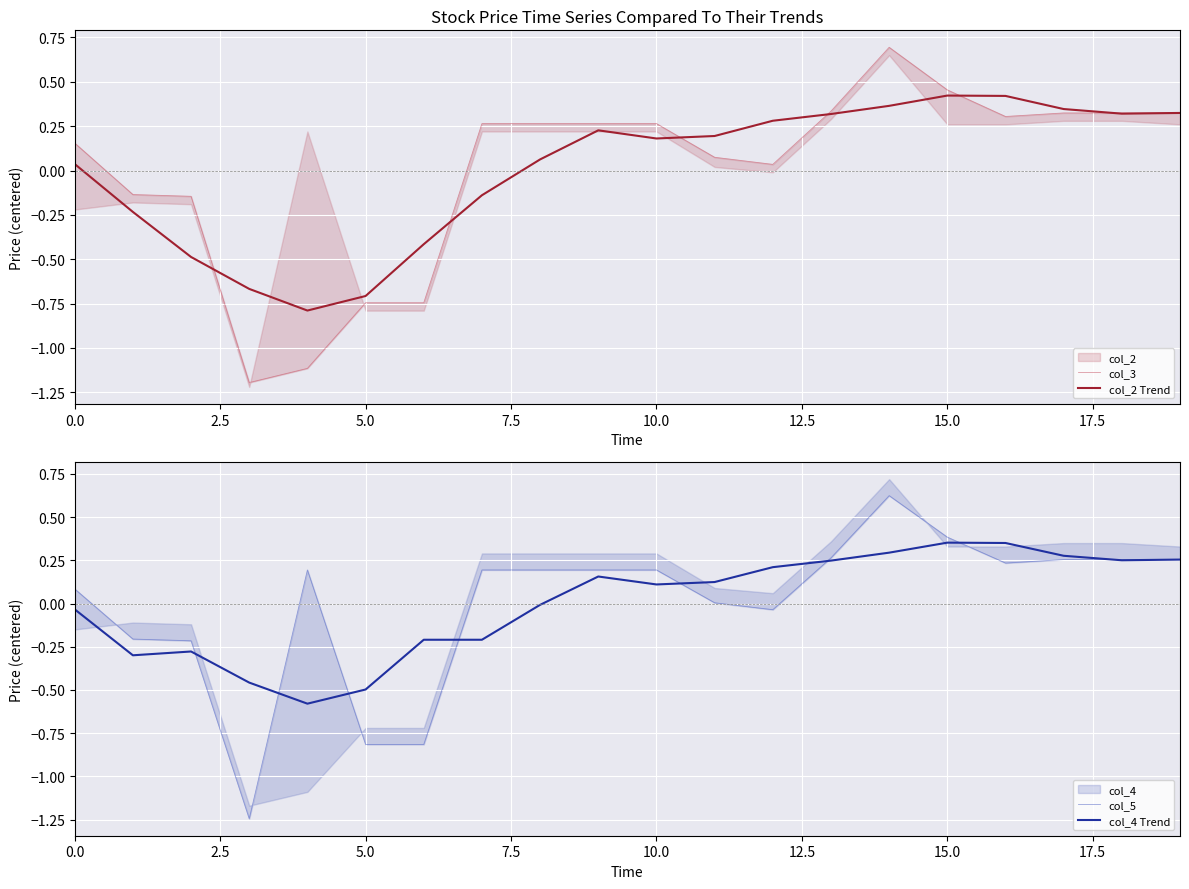

The col_3 series shows 0.2 at 13. True or false?

False